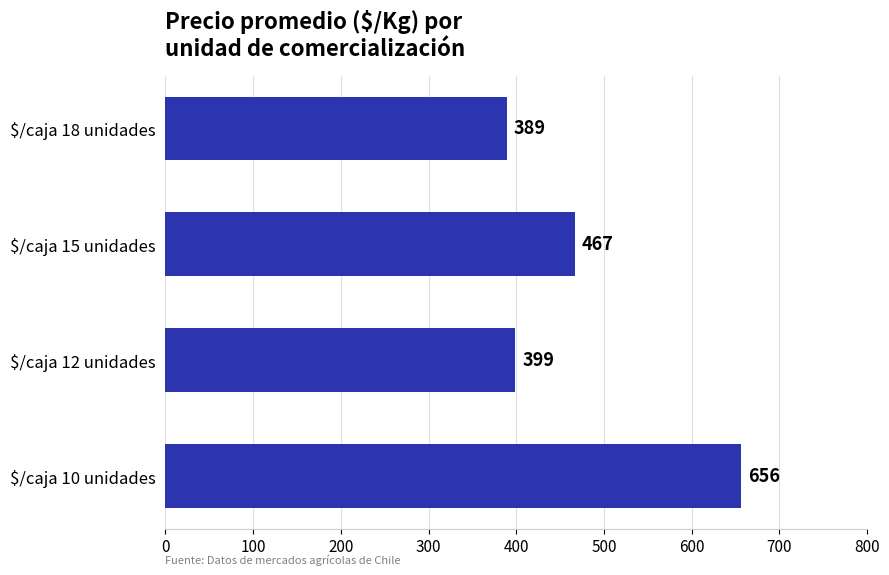

What is the difference between the maximum and minimum values?

267